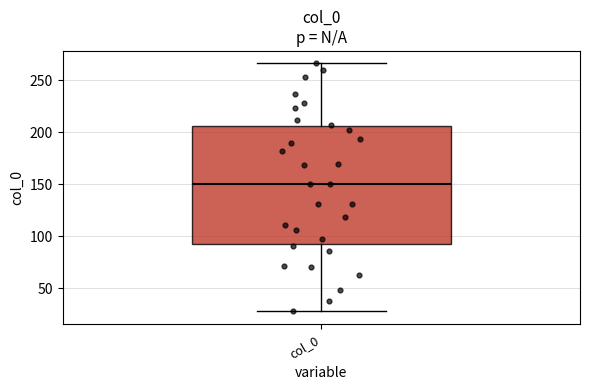

Where is the upper edge of the box for col_0 on the y-axis? The values are not printed on the chart, so give them approximately, as read against the axis.

205